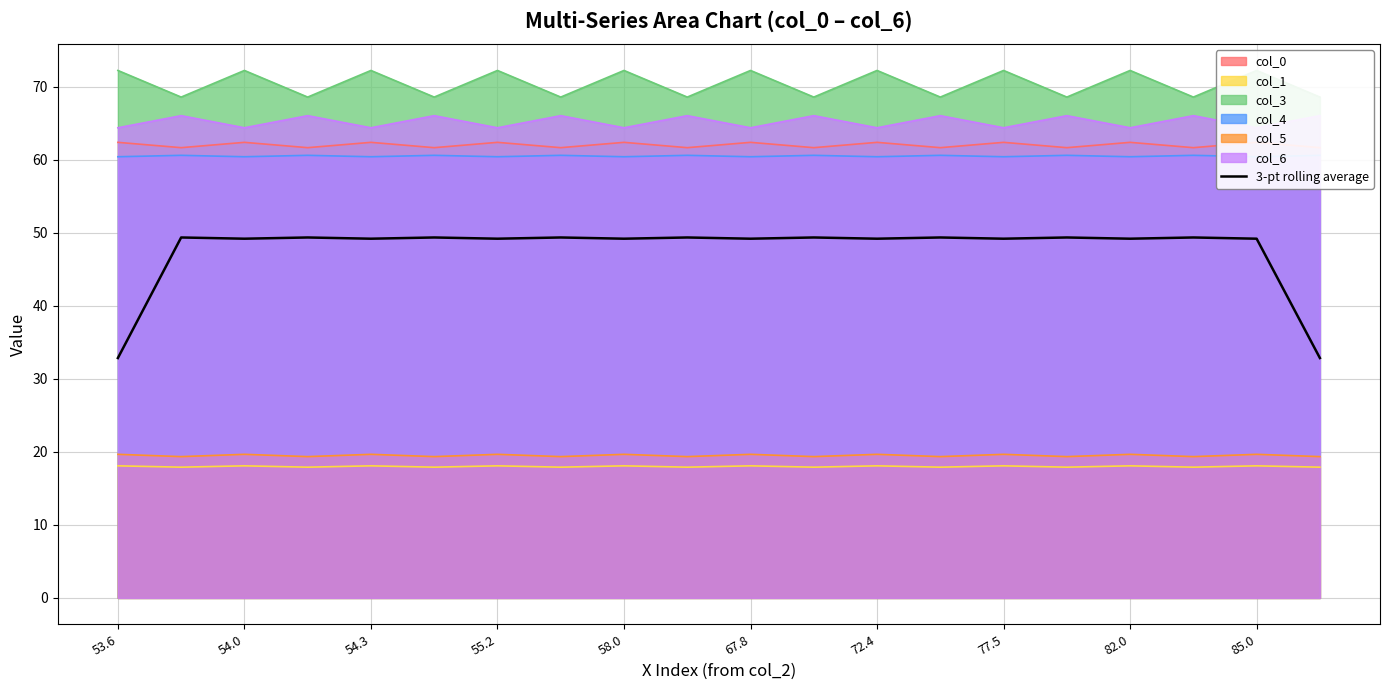

What is the average value?

47.6